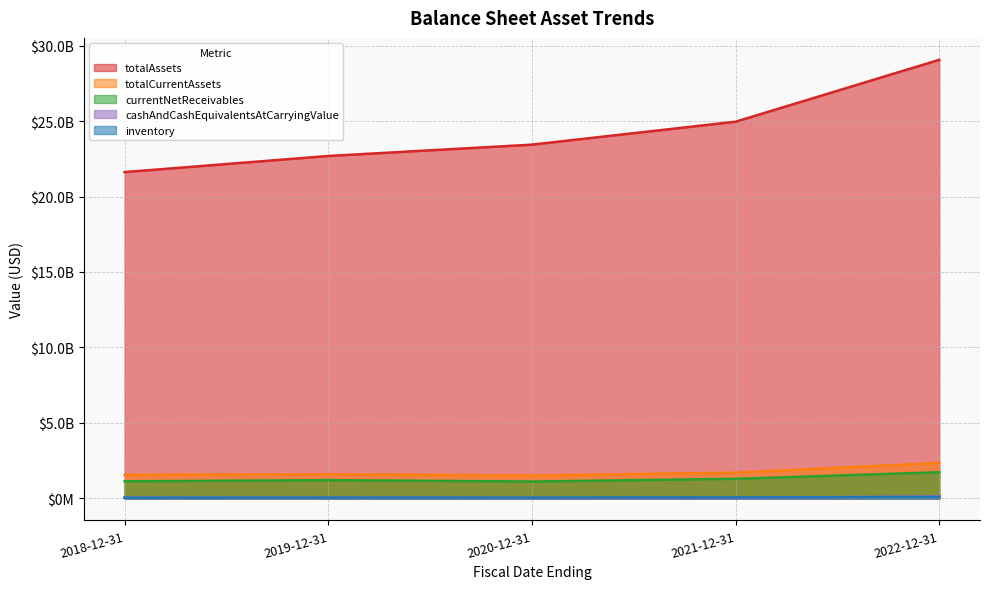

Which category has the highest value in the cashAndCashEquivalentsAtCarryingValue series?

2022-12-31